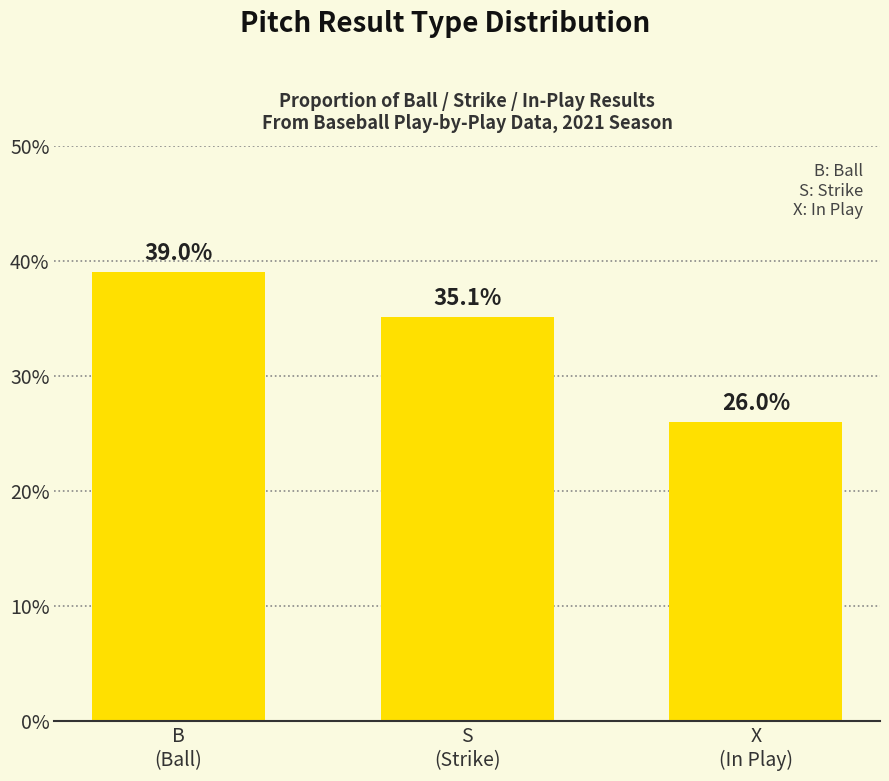

Count the values in the range 26 to 39.

3